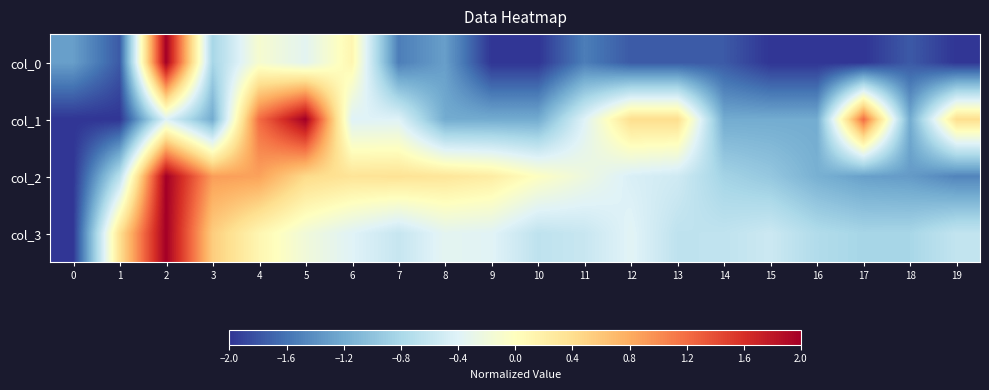

Rank the series by their maximum value, from lowest to highest.

col_0, col_1, col_2, col_3